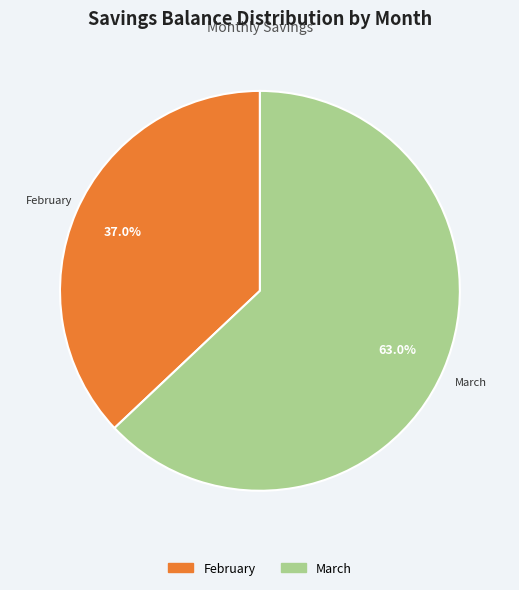

Is there a majority slice in this chart?

Yes